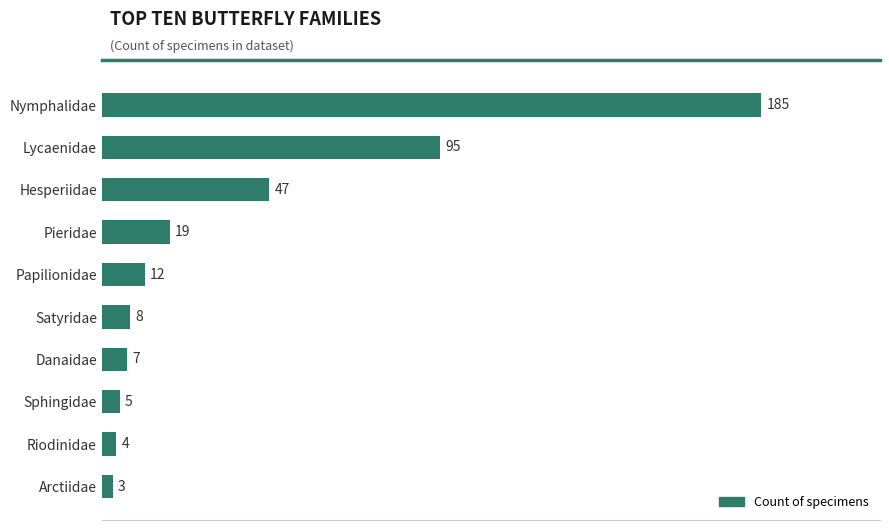

What is the maximum value shown in the chart?

185